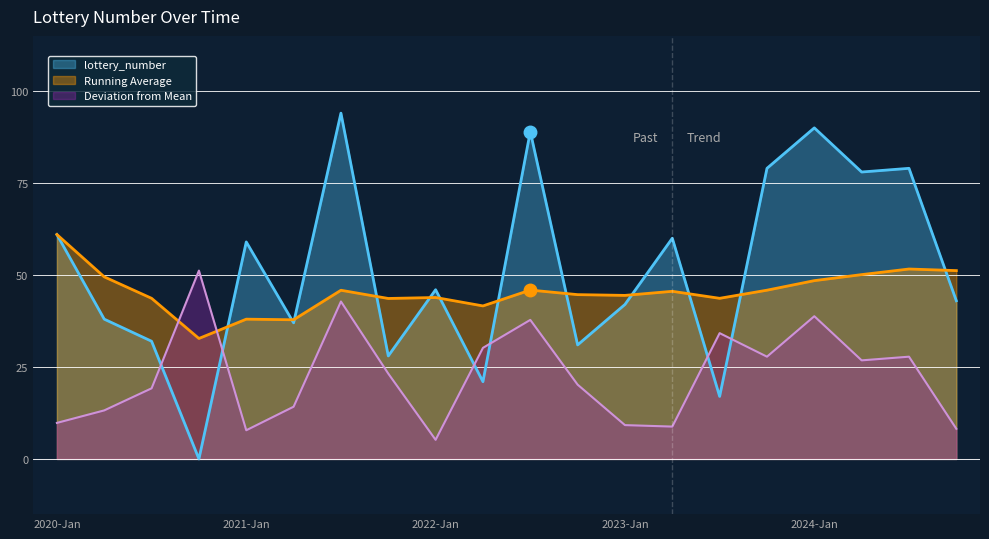

How many lines are shown in the chart?

3